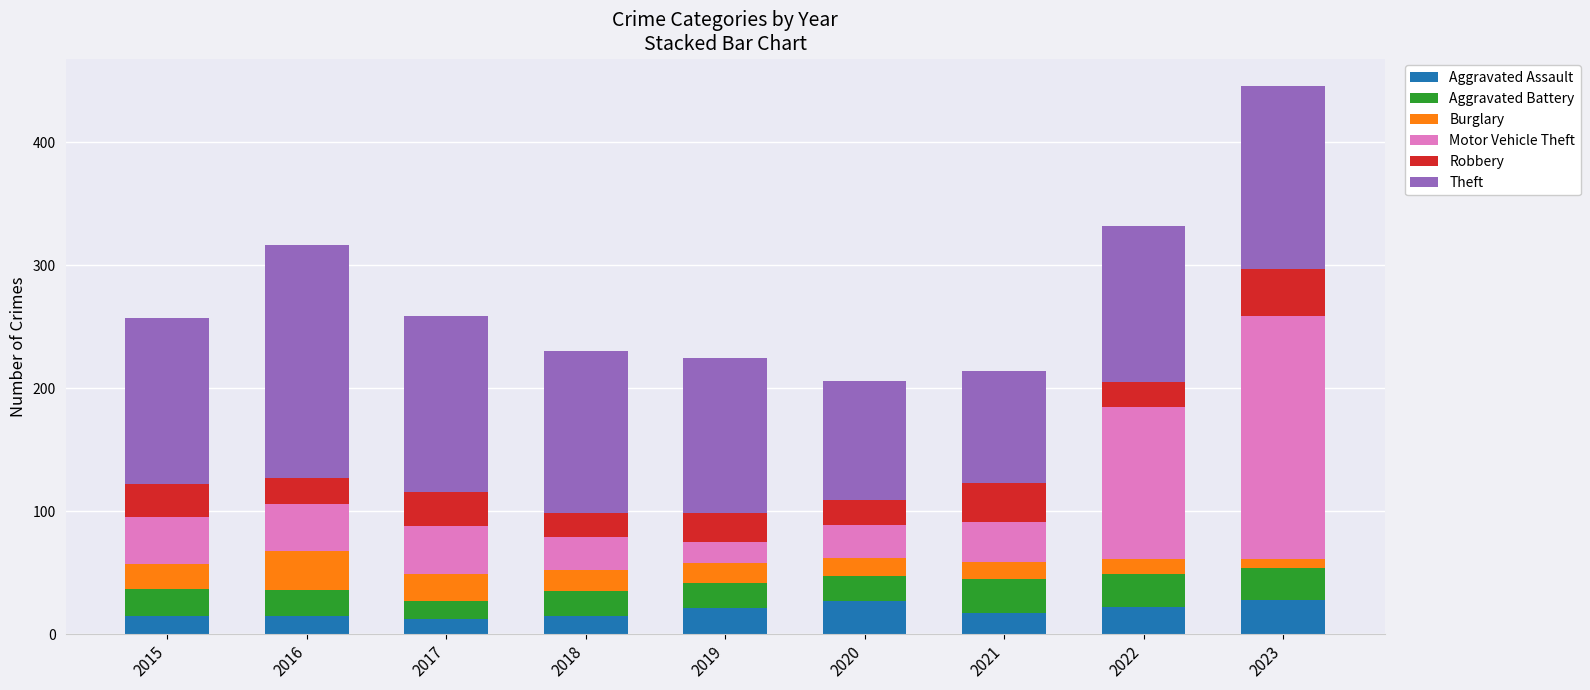

What is the maximum value for Aggravated Assault?

28